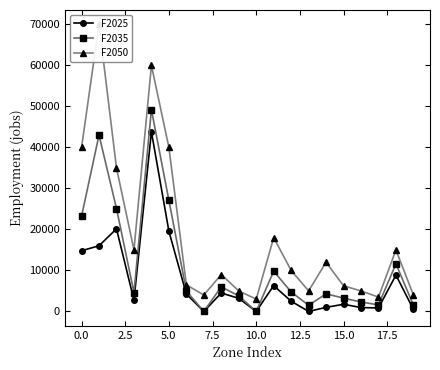

What position from the right is 18?

2